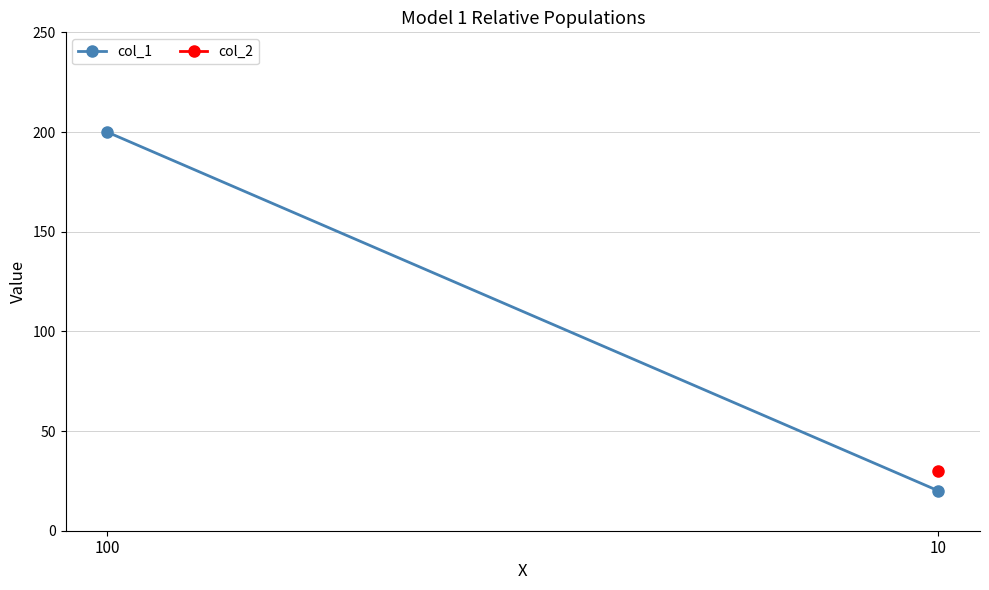

How many distinct data groups are displayed?

1